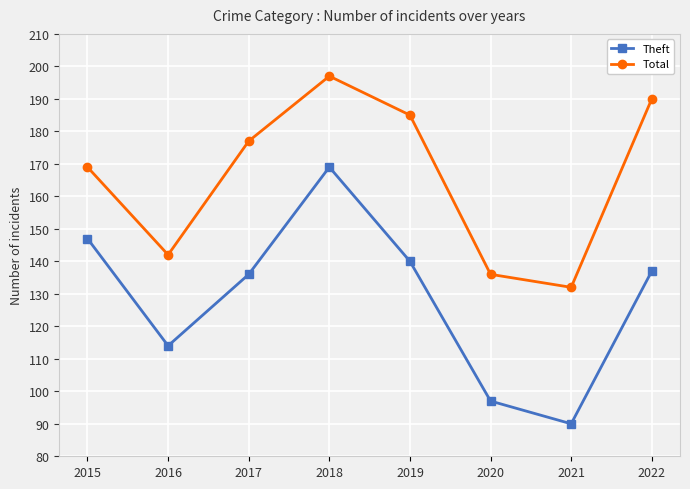

Is the value of Theft at 2019 greater than the value of Total at 2021?

Yes